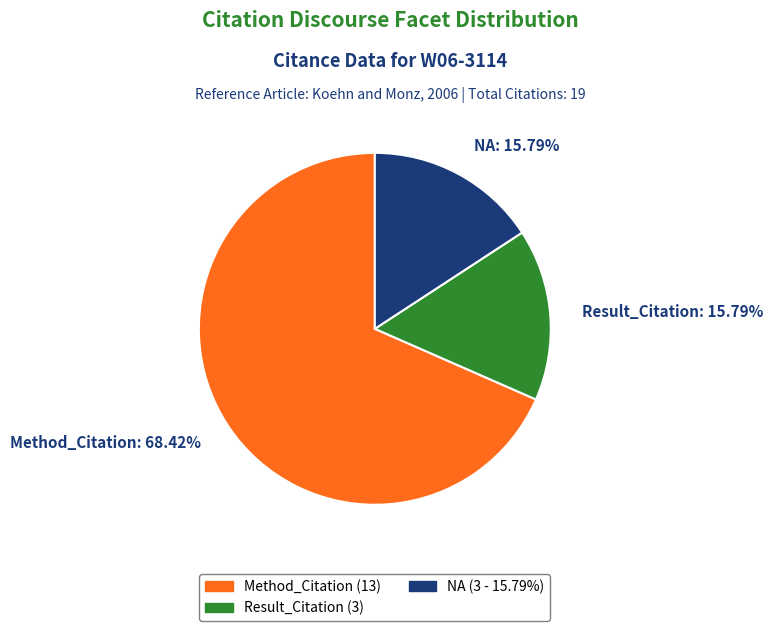

The NA slice represents 16% of the pie. True or false?

True